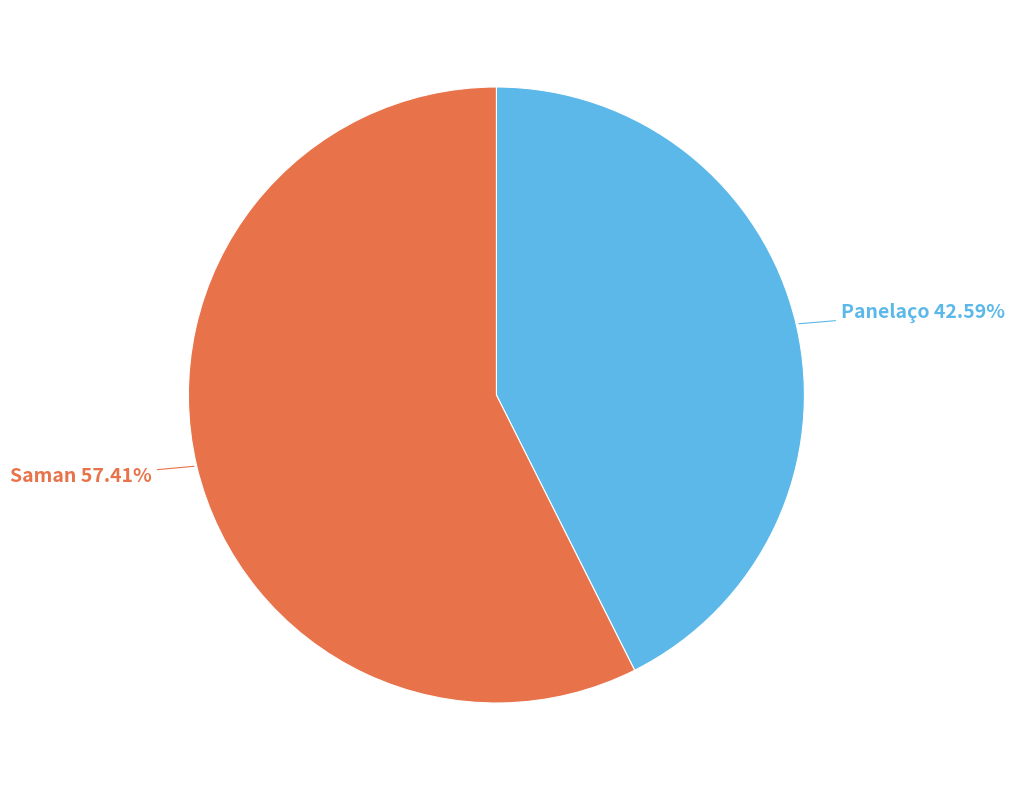

How many segments does this pie chart have?

2